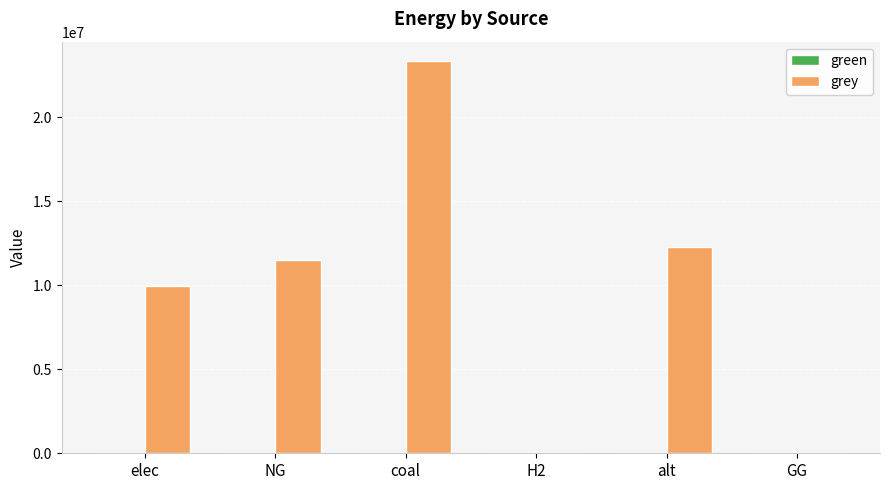

What is the sum of the values at alt and GG?

12288253.3